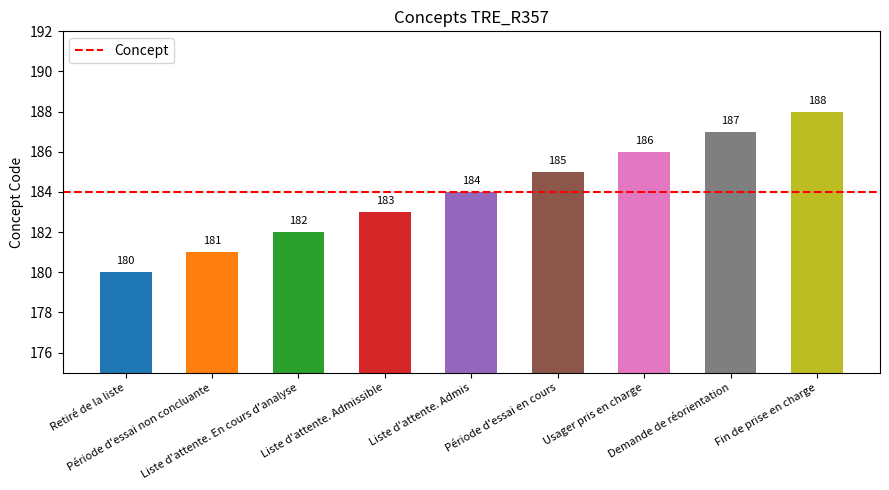

Reading left to right, extract all data points from this chart.

Retiré de la liste=180	Période d'essai non concluante=181	Liste d'attente. En cours d'analyse=182	Liste d'attente. Admissible=183	Liste d'attente. Admis=184	Période d'essai en cours=185	Usager pris en charge=186	Demande de réorientation=187	Fin de prise en charge=188